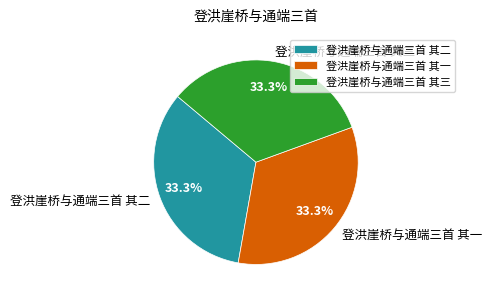

What portion of the pie excludes 登洪崖桥与通端三首 其二?

66.7%